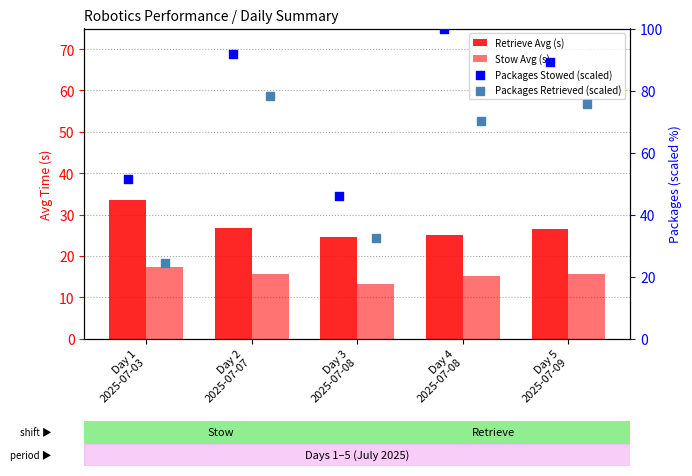

Which series has the largest Y range (max minus min)?

Packages Stowed (scaled)